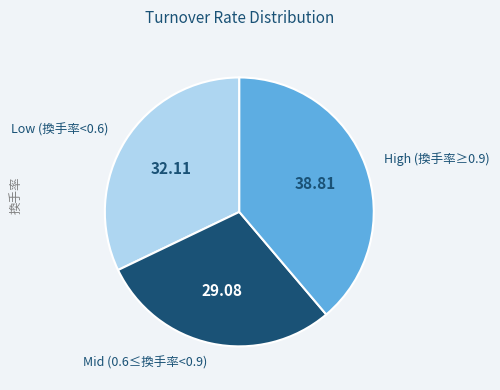

Is there any slice that represents more than half of the pie?

No